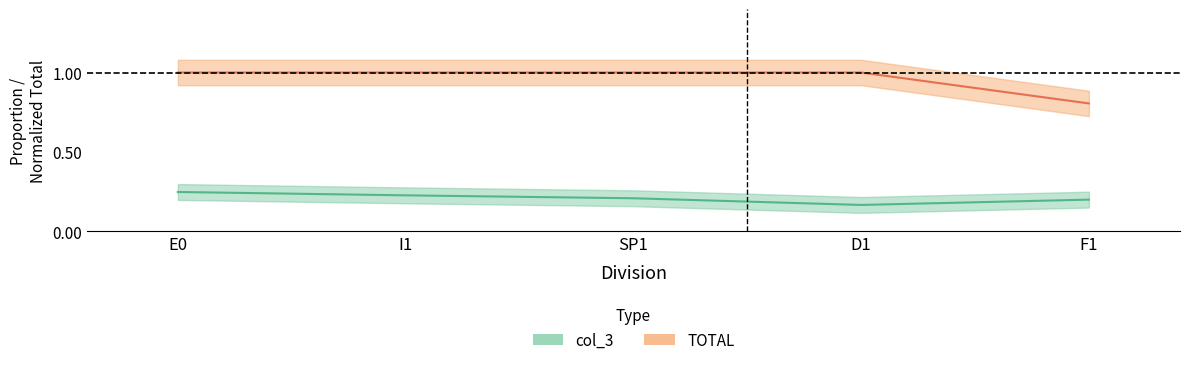

What is the label of the 2nd point from the right?

D1